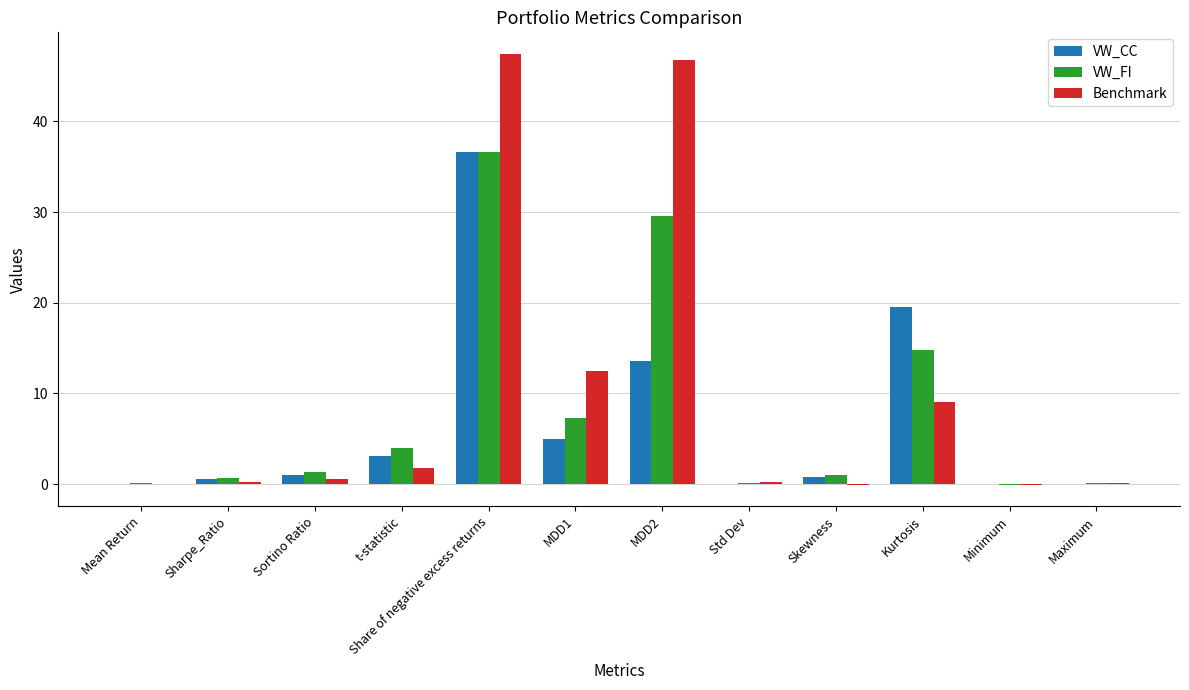

What is the sum of all VW_FI values?

95.5